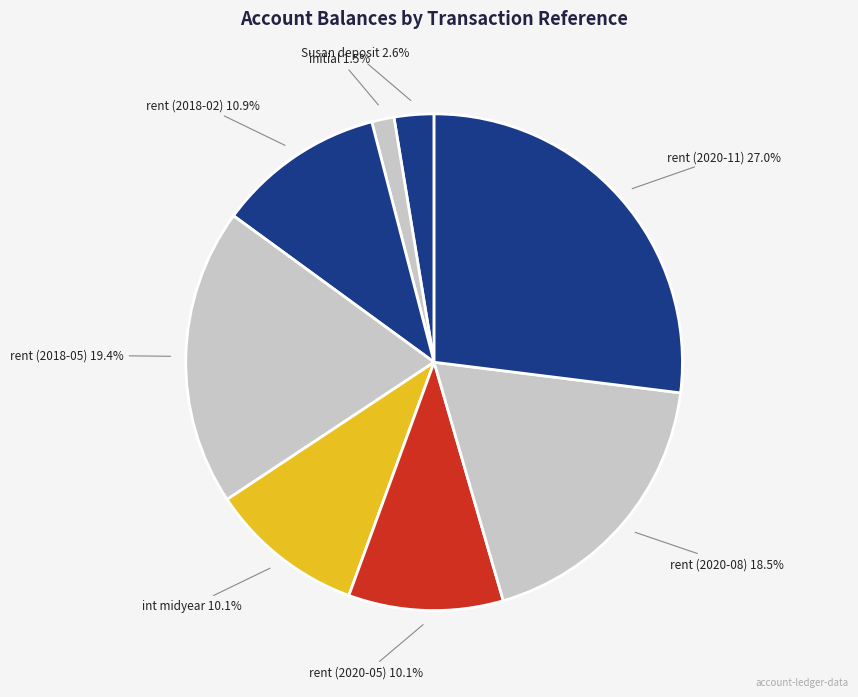

Count the number of slices in the pie.

8